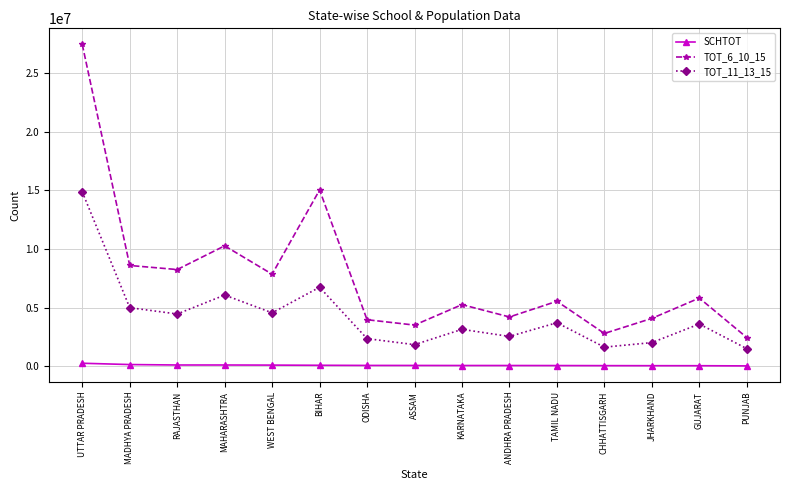

What is the greatest value displayed?

27421871